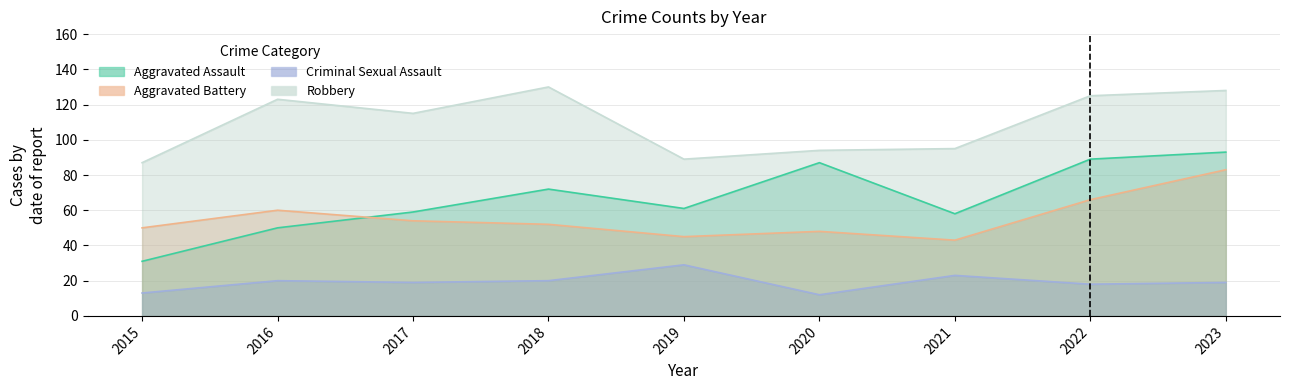

What is the sum of all Aggravated Battery values?

501